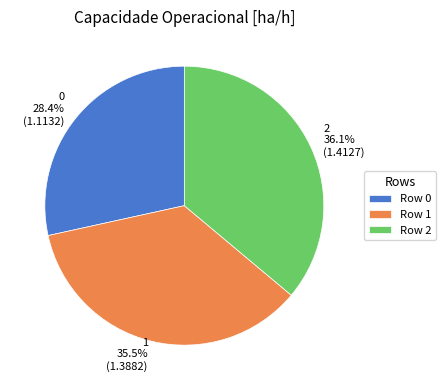

Between 2 and 1, which is larger?

2